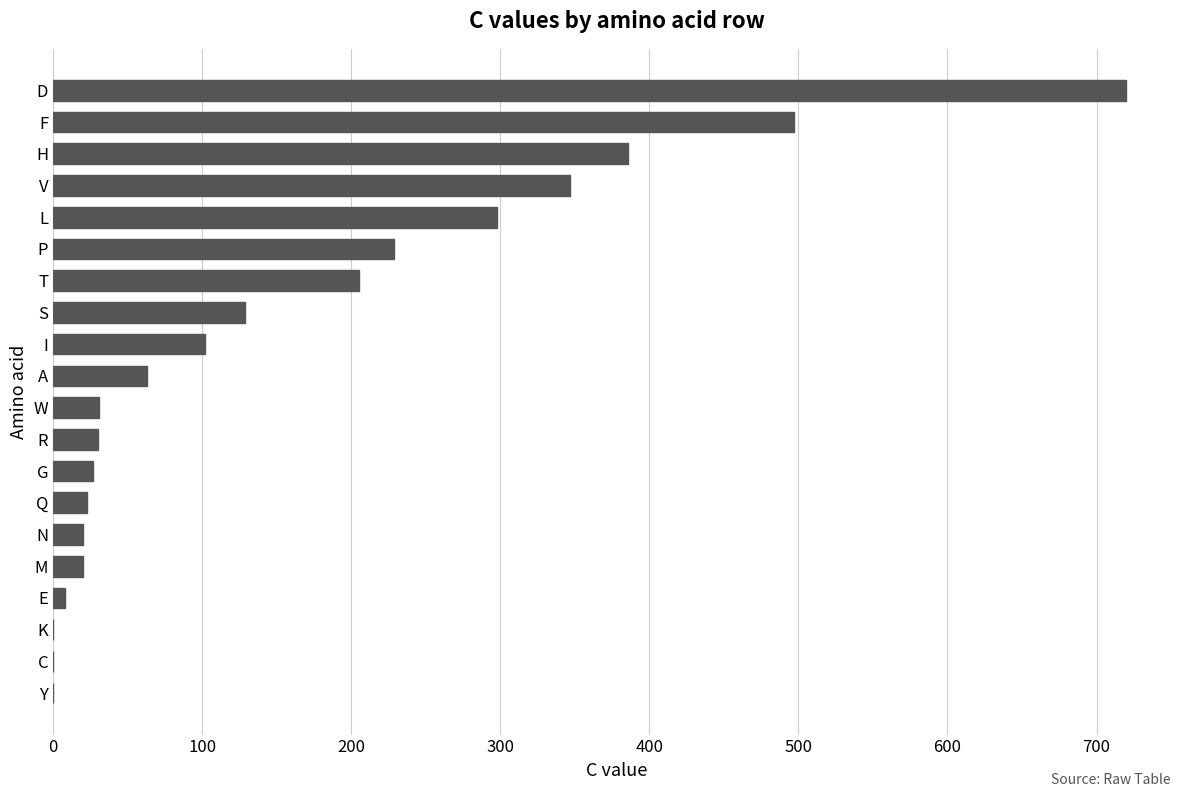

The chart shows a value of 31 at W. True or false?

True